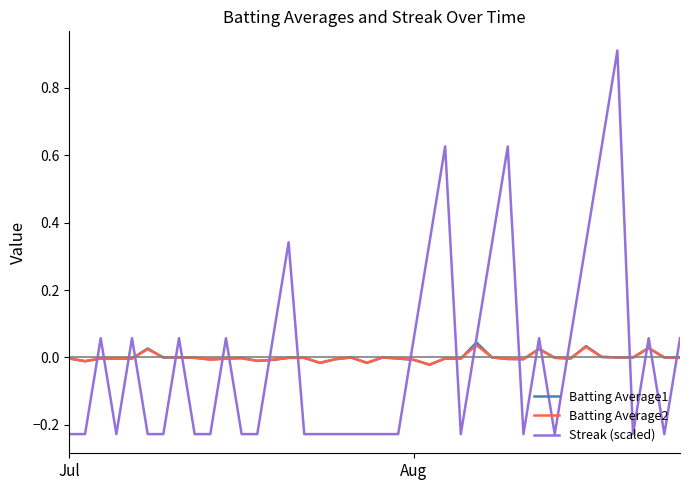

What is the highest value of the Streak (scaled) series?

0.9